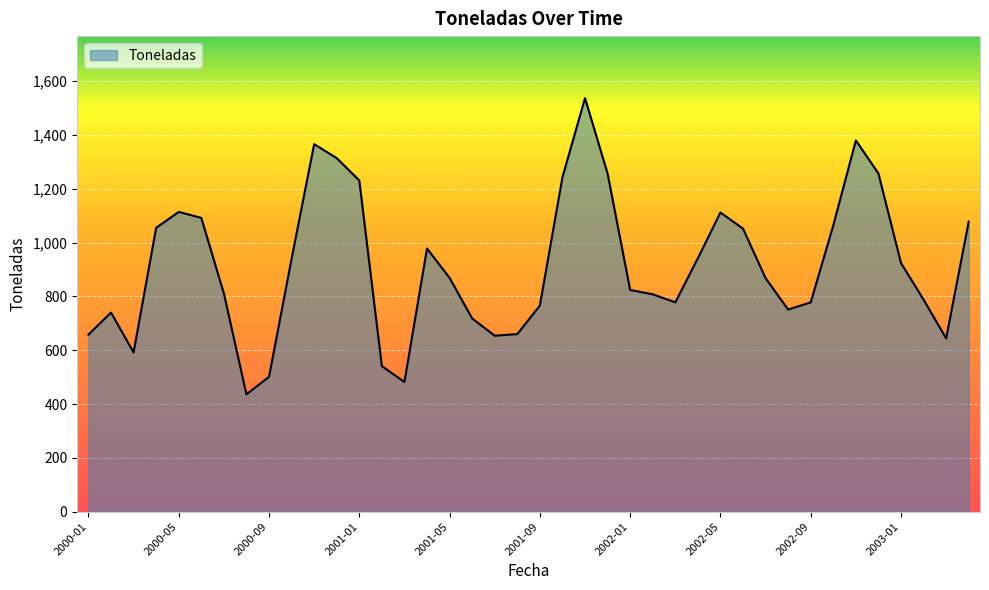

What is the difference between the maximum and minimum values?

1101